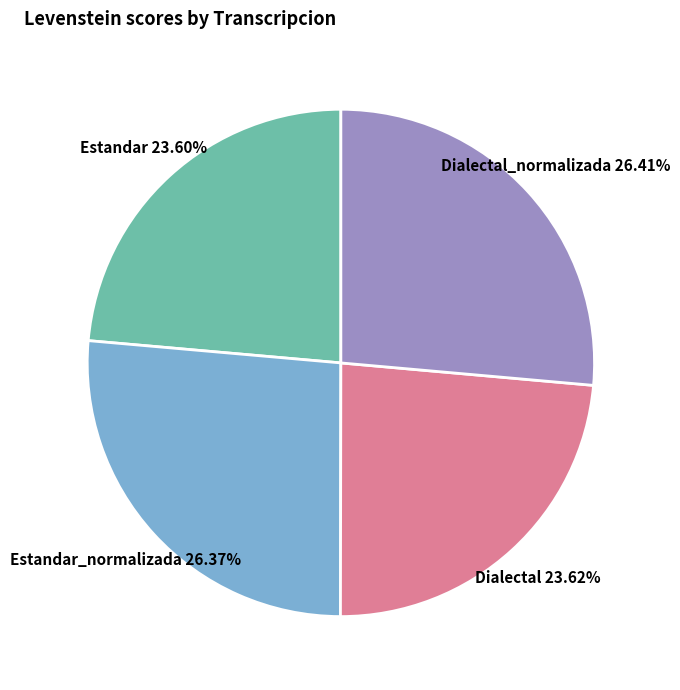

To the nearest percent, what is the difference between the largest and smallest slice percentages?

3%